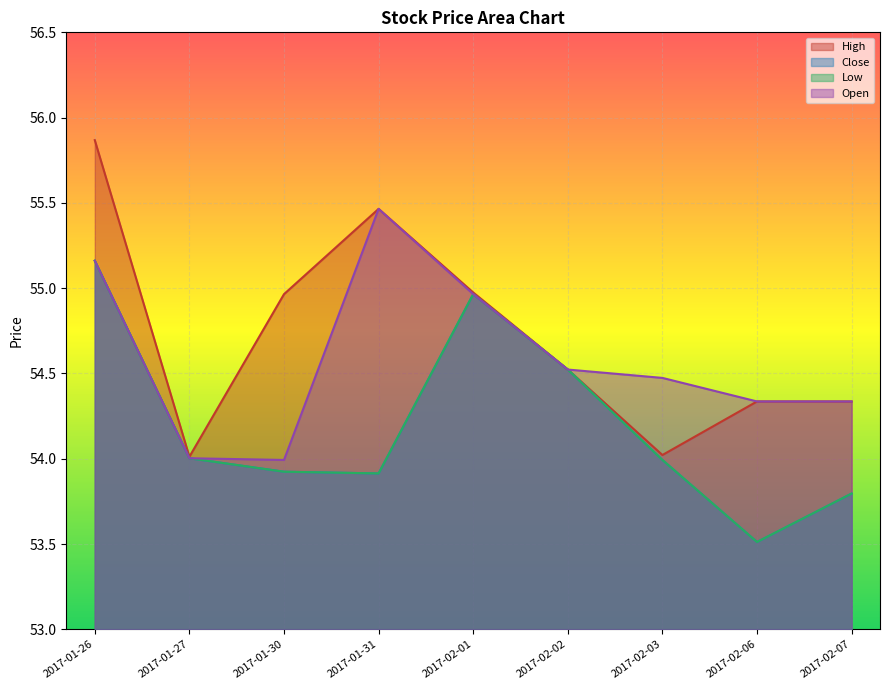

Which category has the lowest value across all series?

2017-02-06